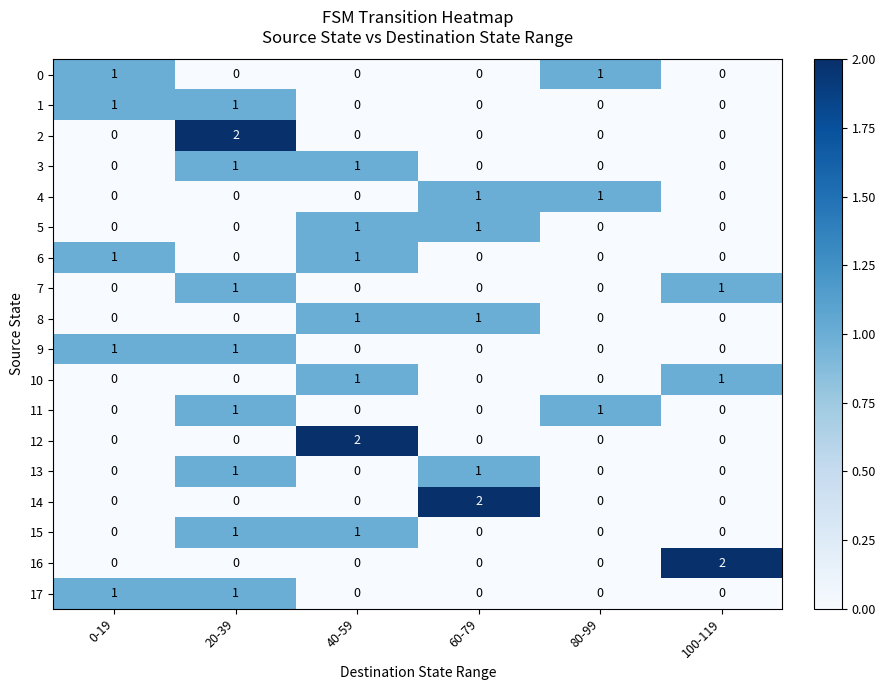

The value of 14 at 20-39 is 0. True or false?

True